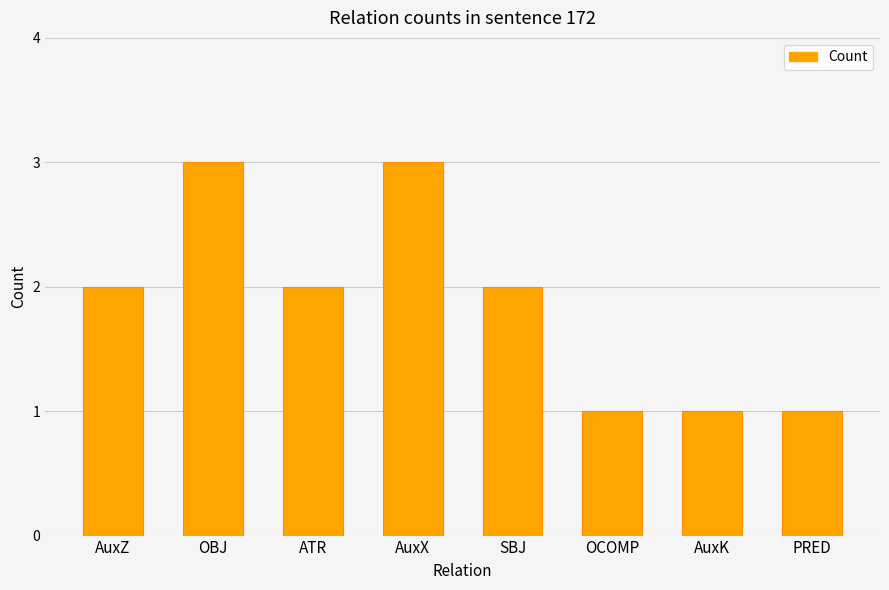

What is the average value?

2